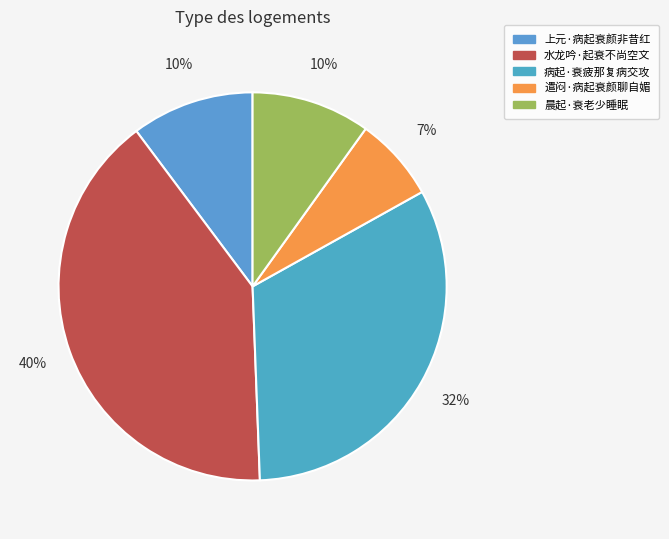

What percentage is the 上元·病起衰颜非昔红 slice, to the nearest percent?

10%